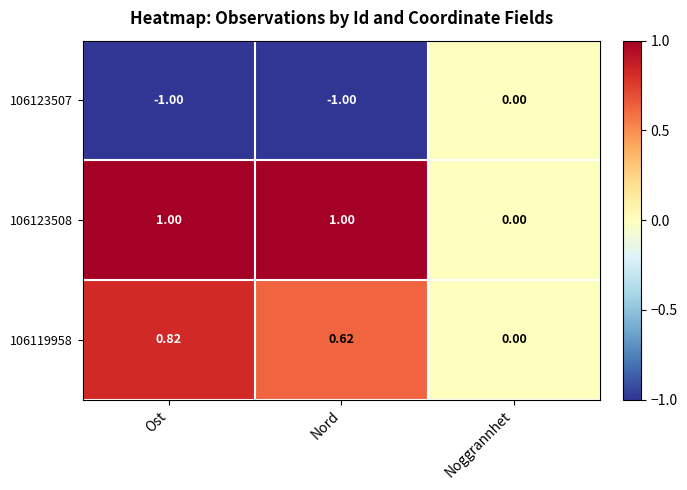

At which label is 106123508 closest to 0?

Noggrannhet